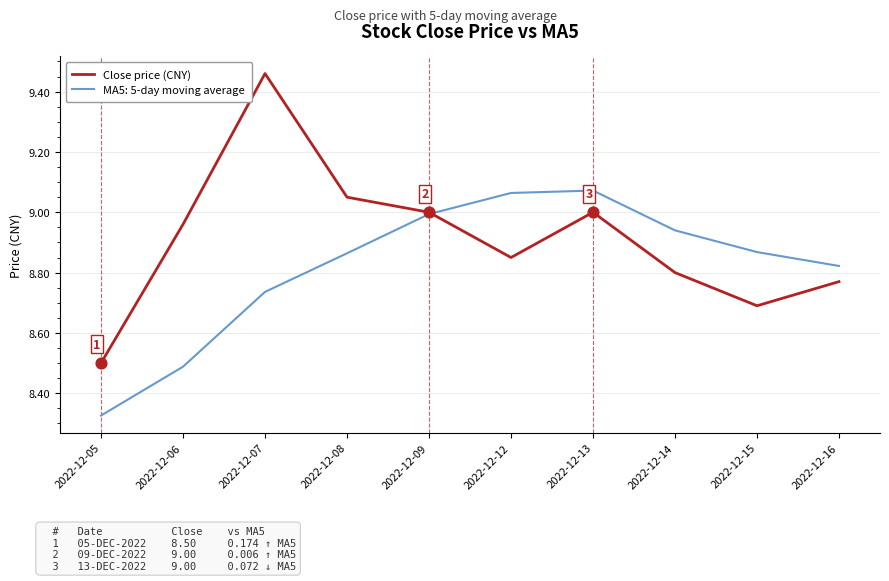

Which series has the widest spread of values?

Close price (CNY)